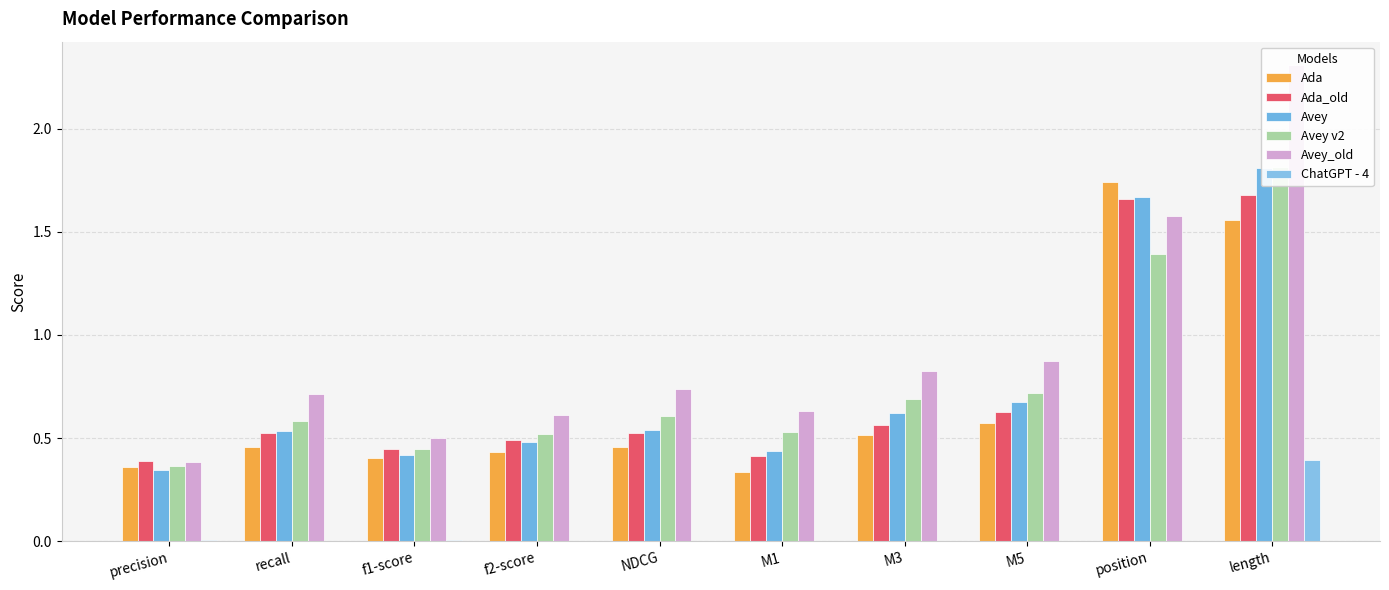

What position from the left is M5?

8